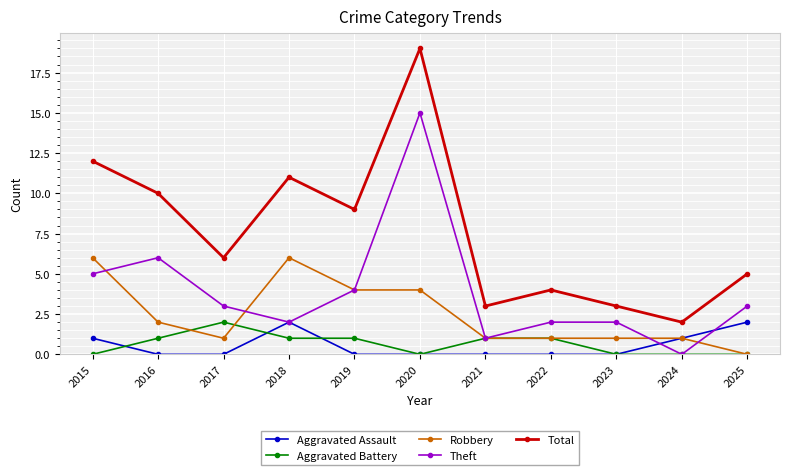

Does the chart have visible grid lines?

Yes